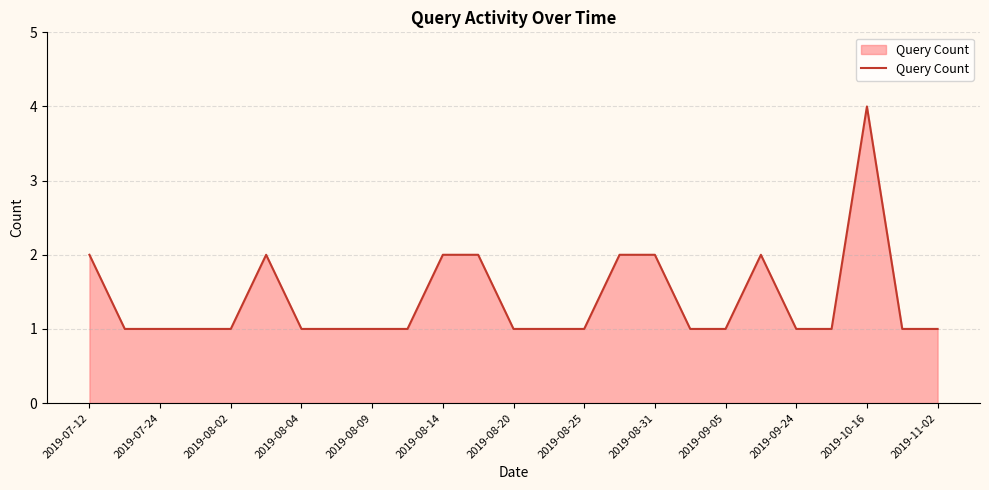

What is the average value?

1